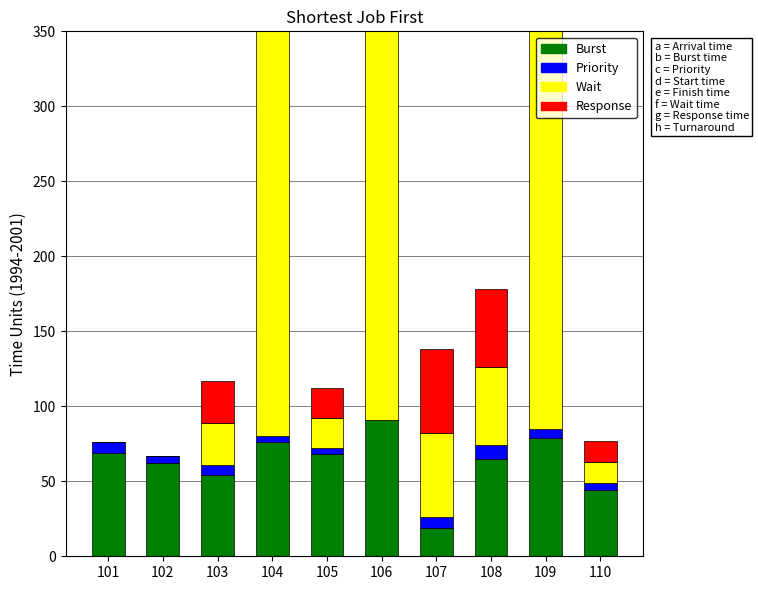

Reading left to right, extract all data points from this chart.

Burst: 69	62	54	76	68	91	19	65	79	44
Priority: 7	5	7	4	4	0	7	9	6	5
Wait: 0	0	28	300	20	300	56	52	300	14
Response: 0	0	28	300	20	300	56	52	300	14